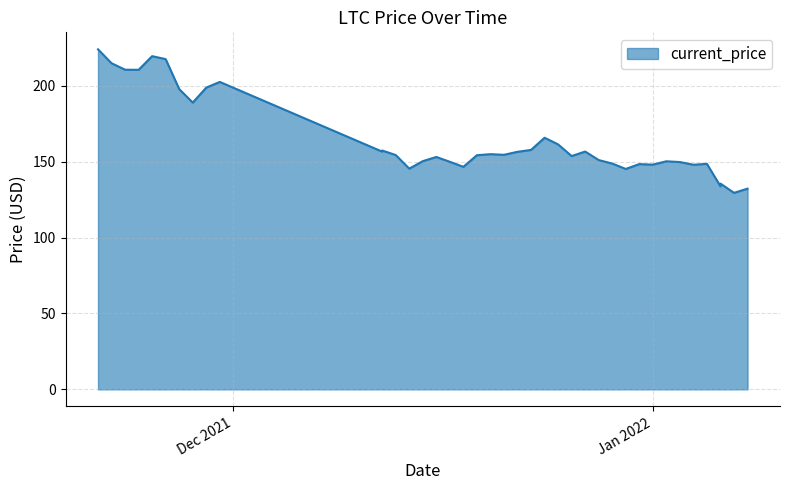

What is the value of the 16th point from the left?

153.2